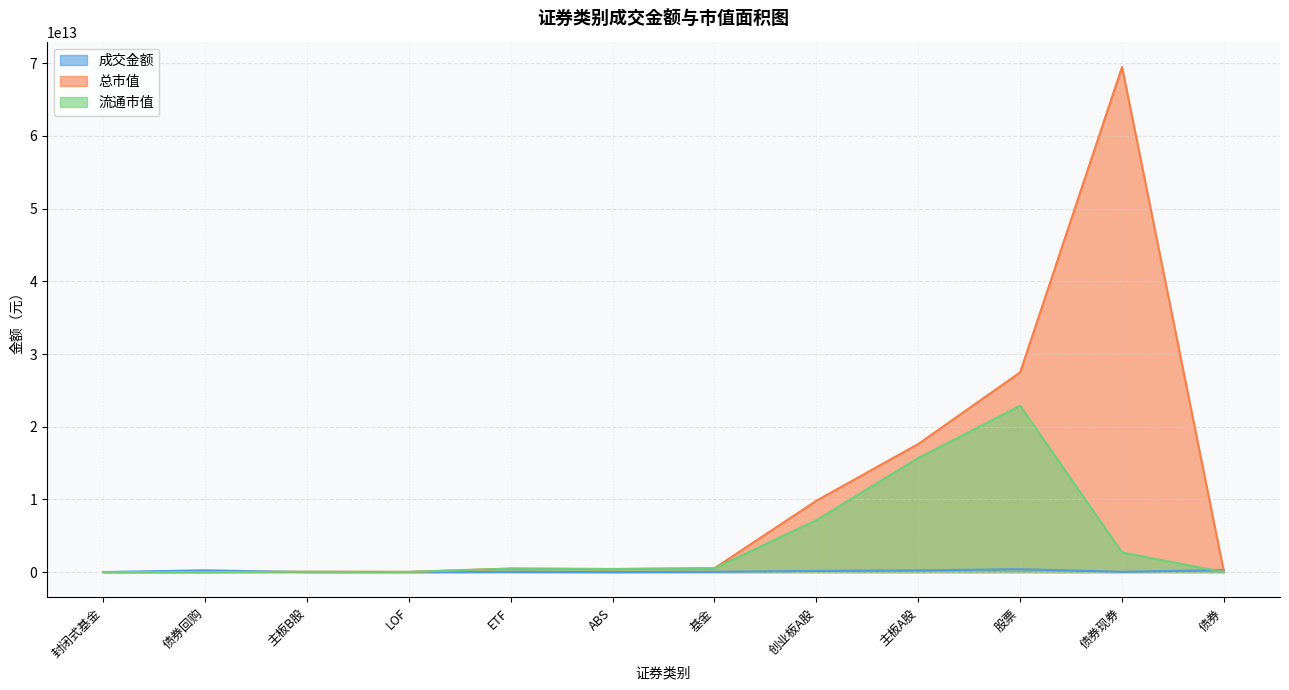

At which category is the sum across all series the highest?

债券现券